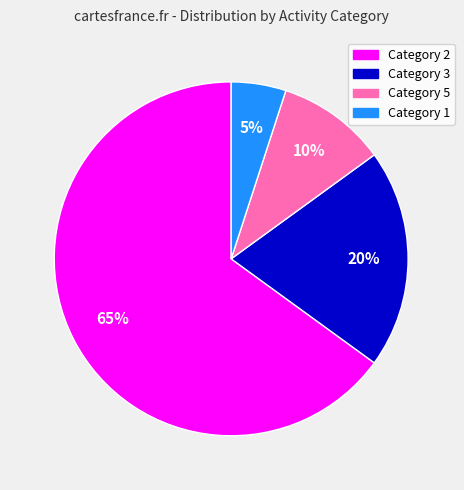

To the nearest percent, what is the difference between the largest and smallest slice percentages?

60%